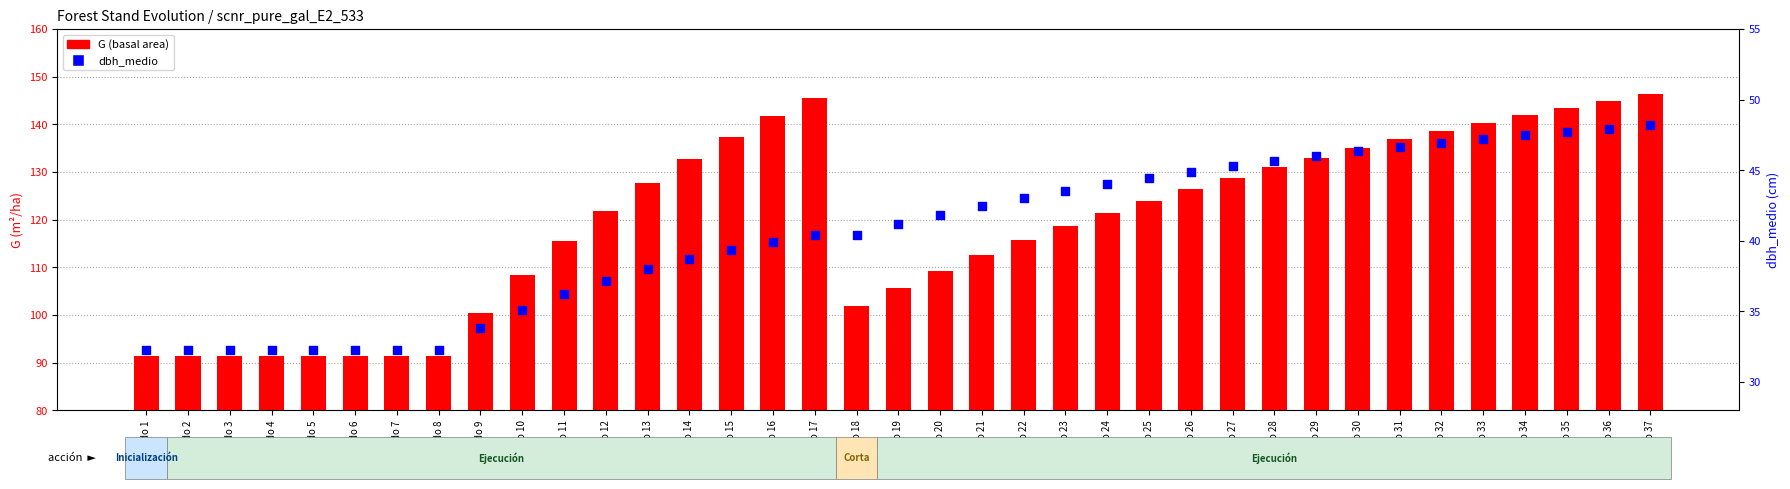

Is the value of dbh_medio at Nodo 13 greater than the value of G (basal area) at Nodo 20?

No